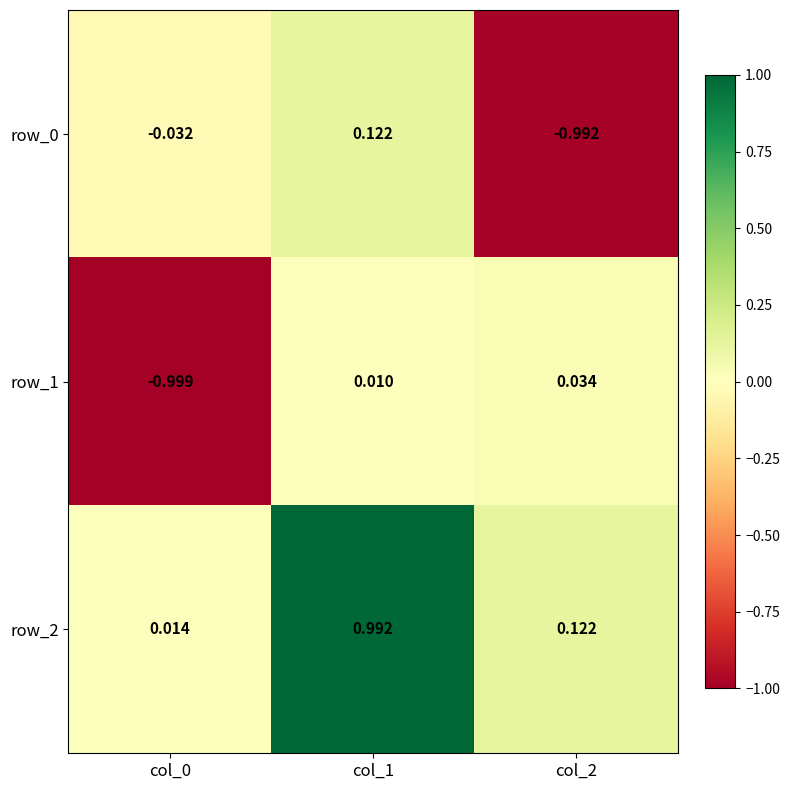

Is the value of row_2 at col_1 greater than the value of row_0 at col_1?

Yes